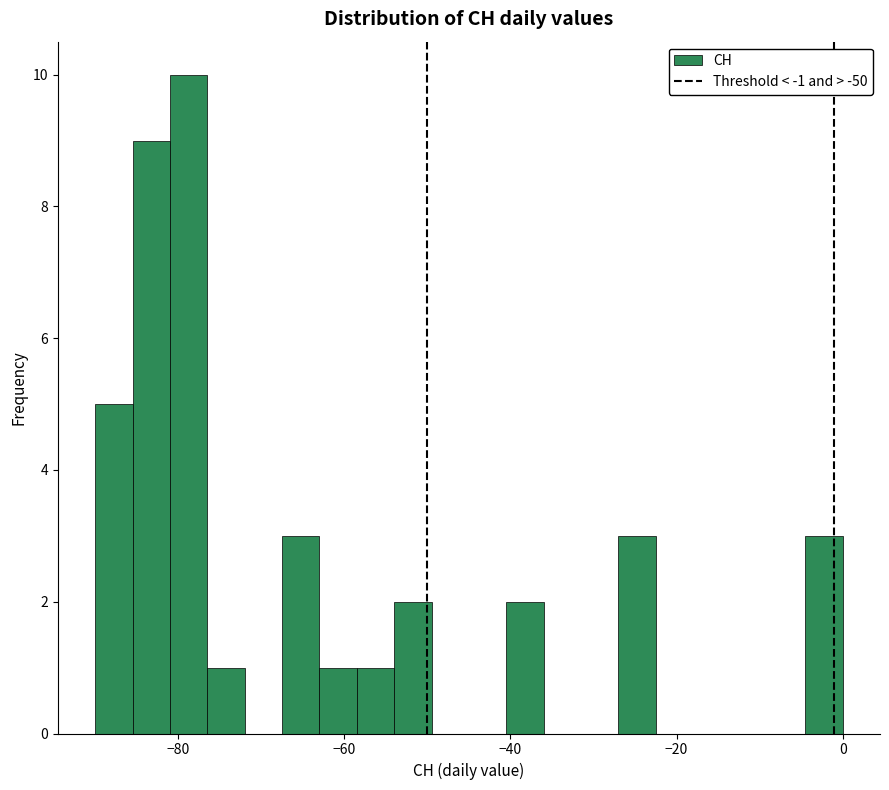

Around what value on the x-axis is the tallest bar? Give the approximate position of its centre, as read against the axis.

-78